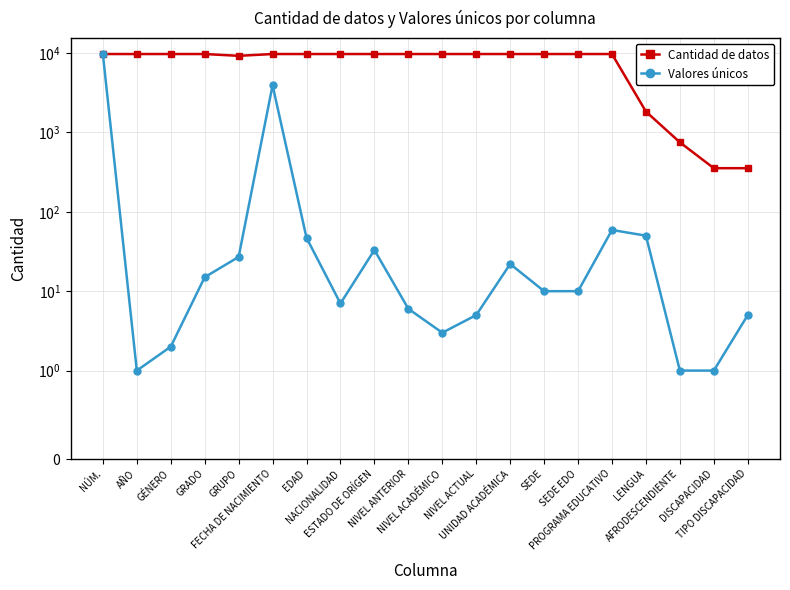

What are all the series names shown in the legend?

Cantidad de datos, Valores únicos